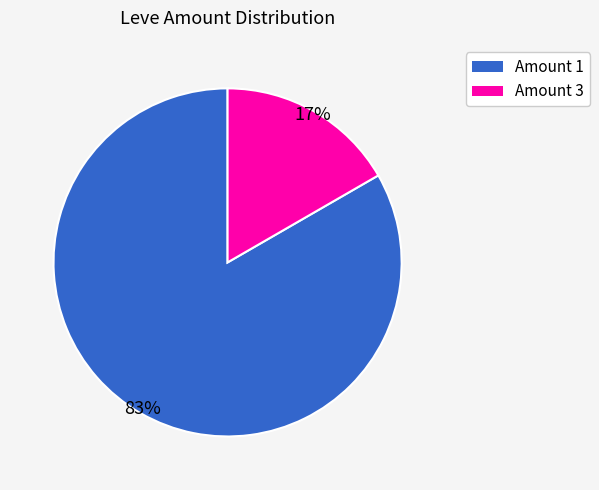

To the nearest percent, what is the average slice percentage?

50%